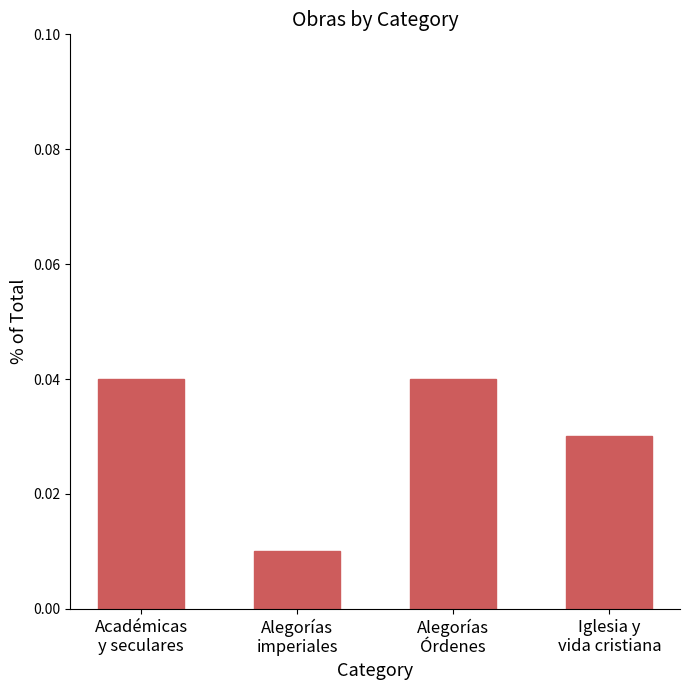

Where is the data nearest to the value 0?

Alegorías
imperiales